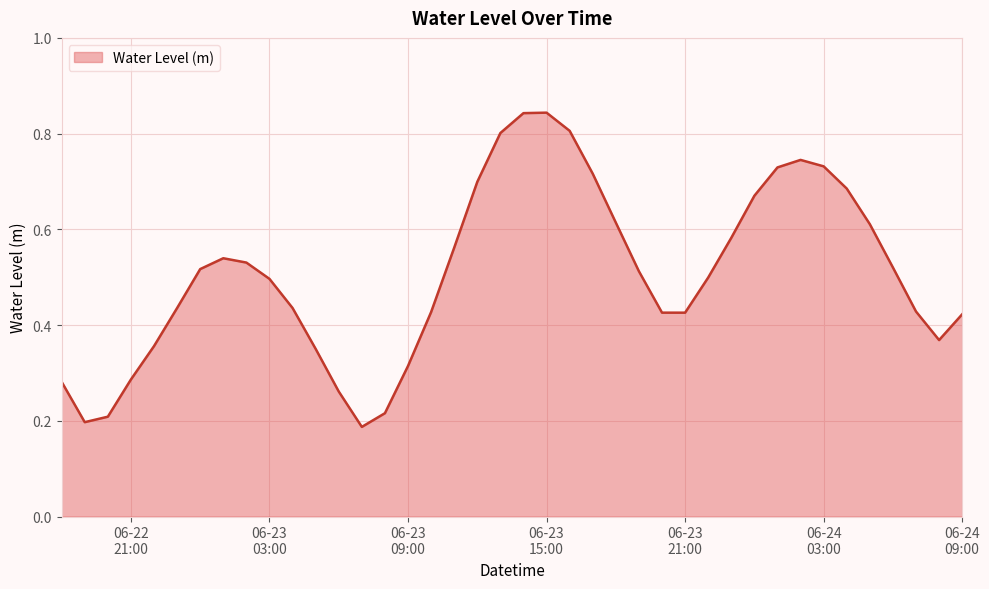

How many values are between 0 and 1?

40